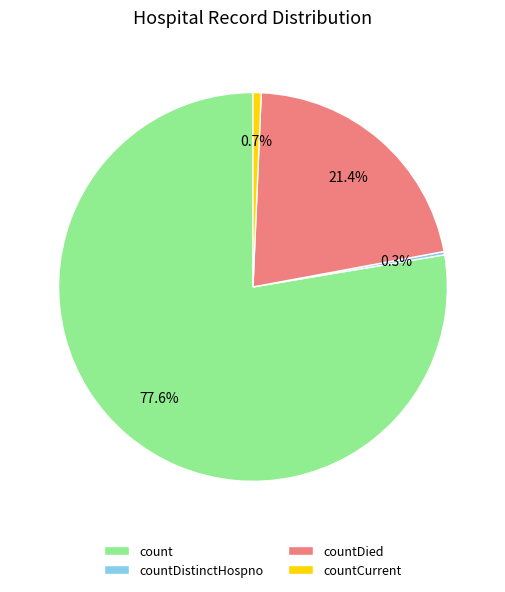

To the nearest percent, what percentage of the pie is countDied?

21%